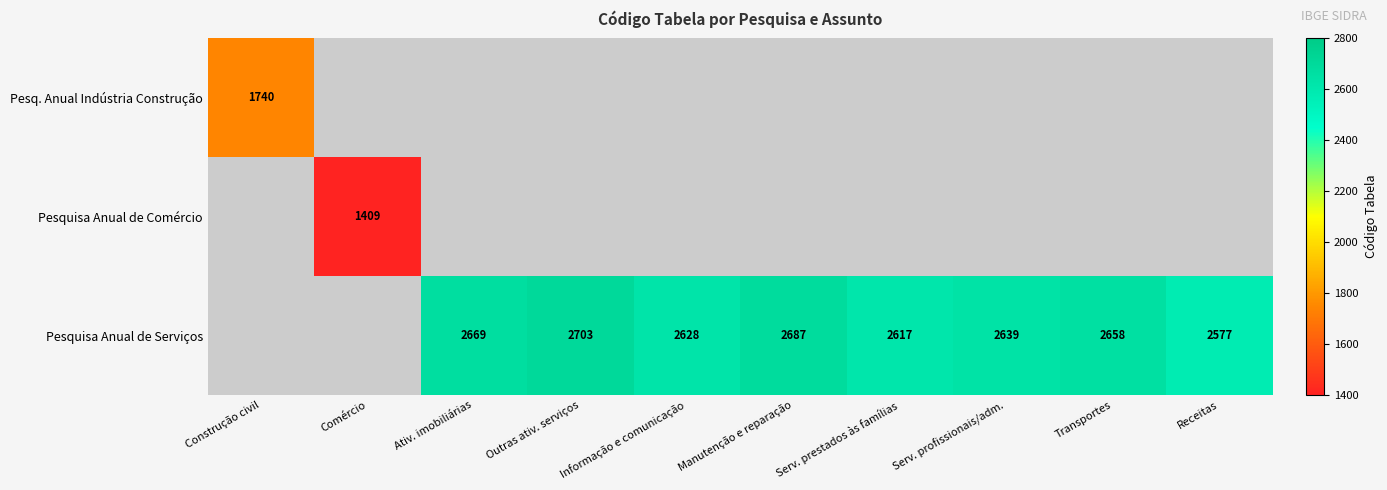

The value of Pesq. Anual Indústria Construção at Construção civil is 924. True or false?

False